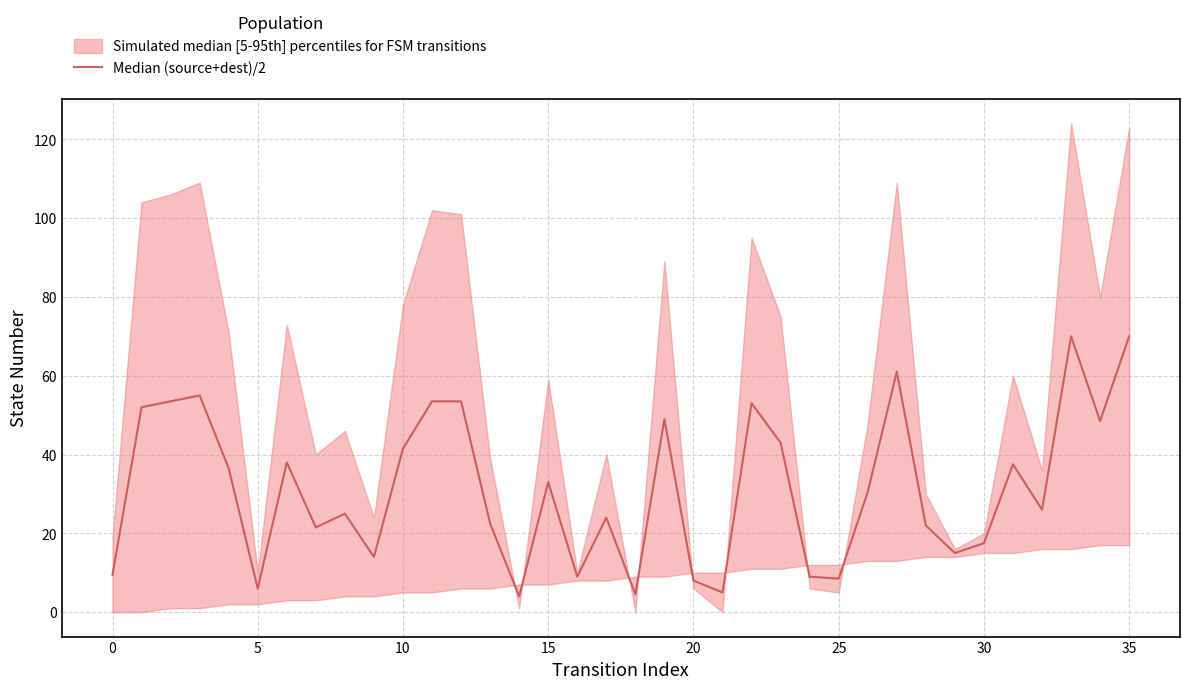

Reading left to right, list all the values displayed in this chart.

9.5	52.0	53.5	55.0	36.5	6.0	38.0	21.5	25.0	14.0	41.5	53.5	53.5	22.5	4.0	33.0	9.0	24.0	4.5	49.0	8.0	5.0	53.0	43.0	9.0	8.5	30.5	61.0	22.0	15.0	17.5	37.5	26.0	70.0	48.5	70.0